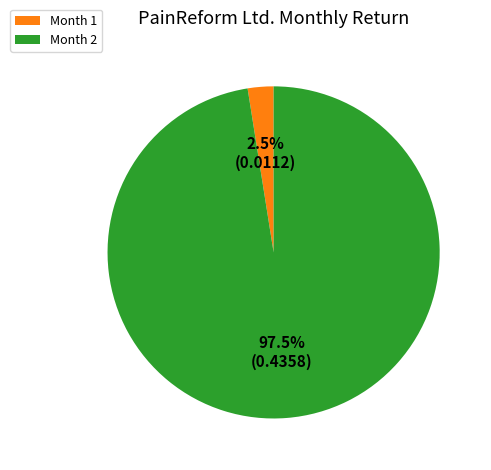

Which has a higher value, Month 1 or Month 2?

Month 2